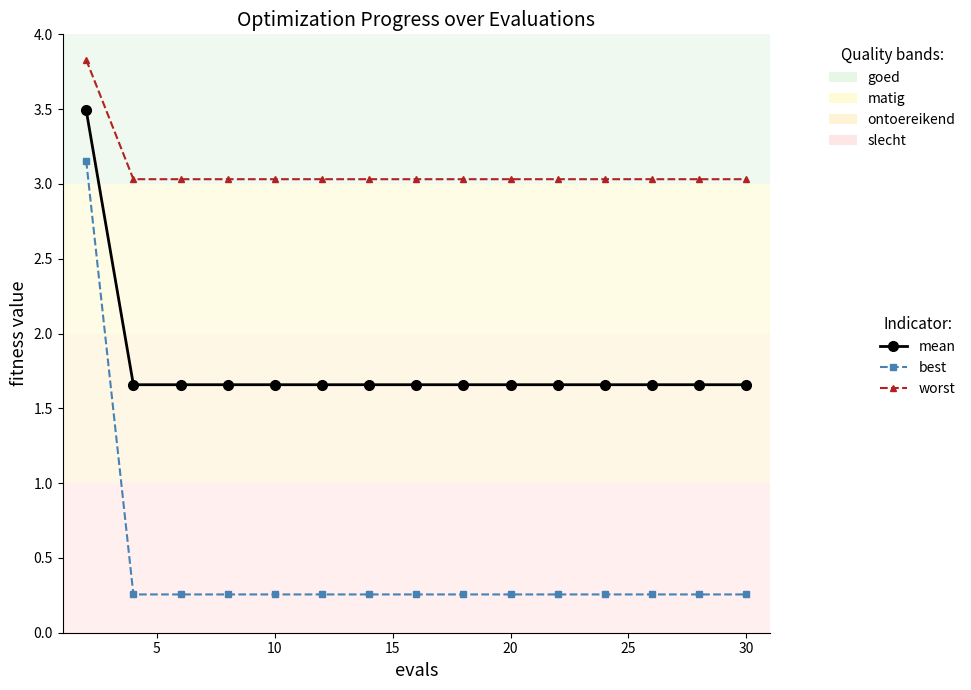

What is the maximum value shown in the chart?

3.8